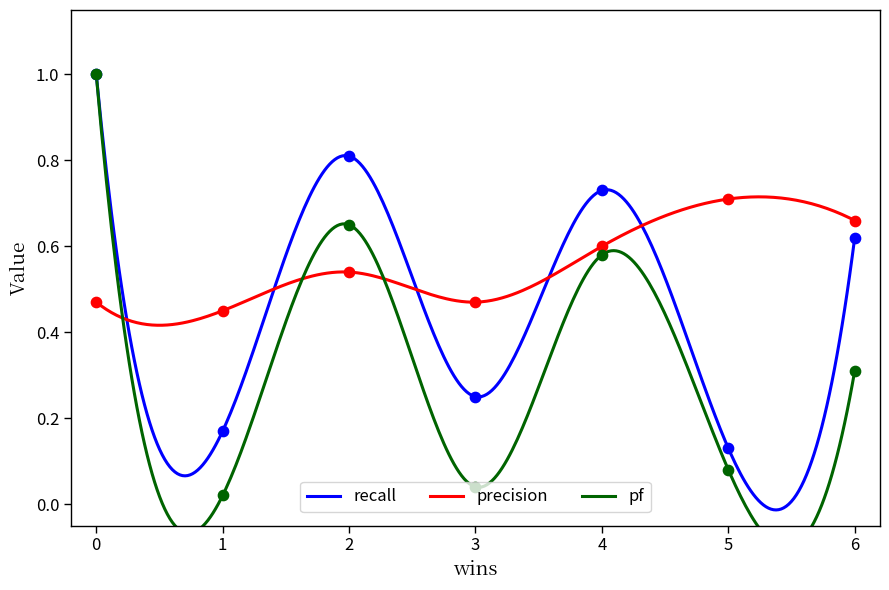

At how many categories does at least one series exceed 0?

7